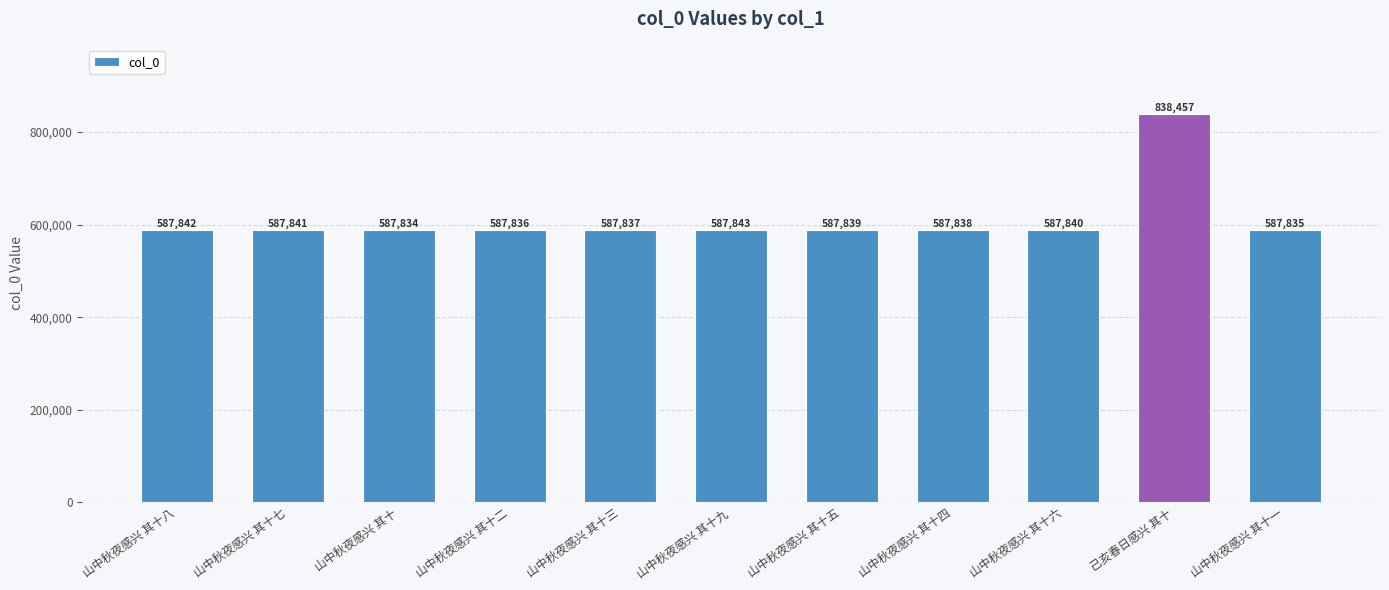

What position from the right is 山中秋夜感兴 其十?

9